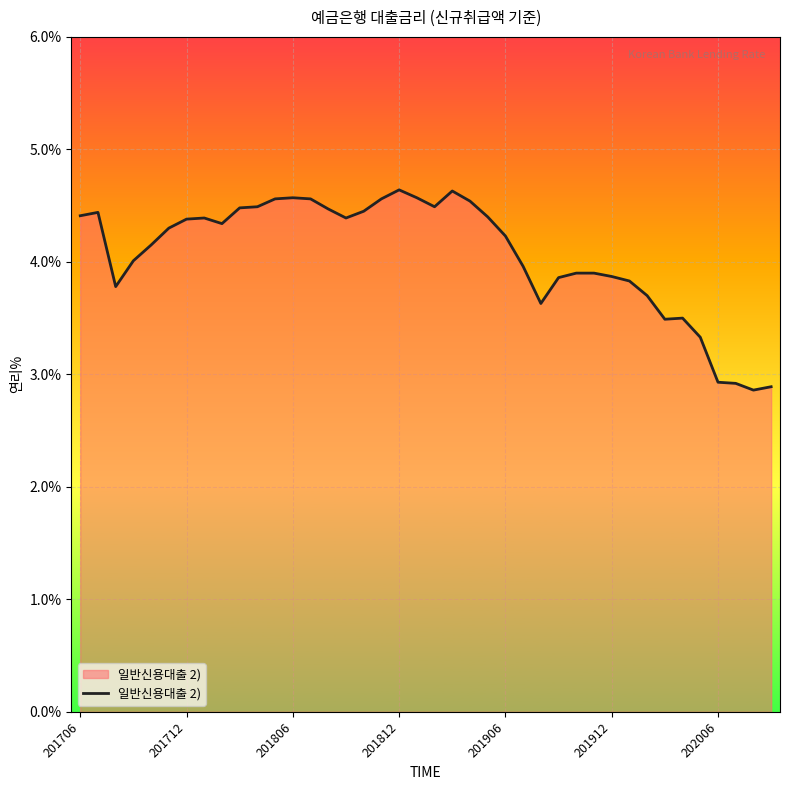

What is the maximum value shown in the chart?

4.6